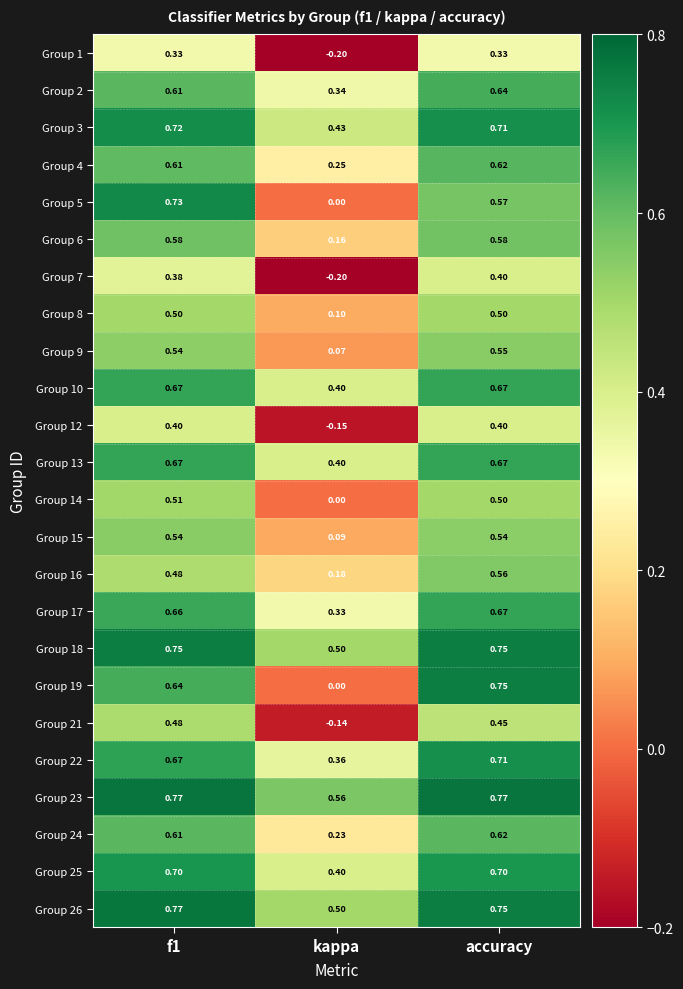

Is the value of Group 6 at accuracy greater than the value of Group 1 at f1?

Yes